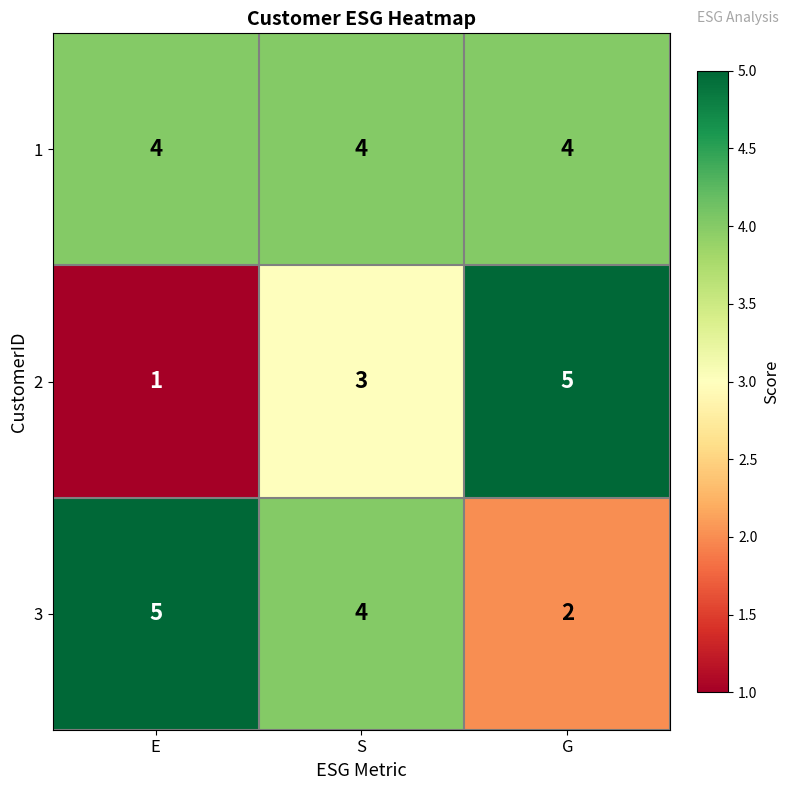

What is the difference between the maximum and minimum values in the 3 series?

3